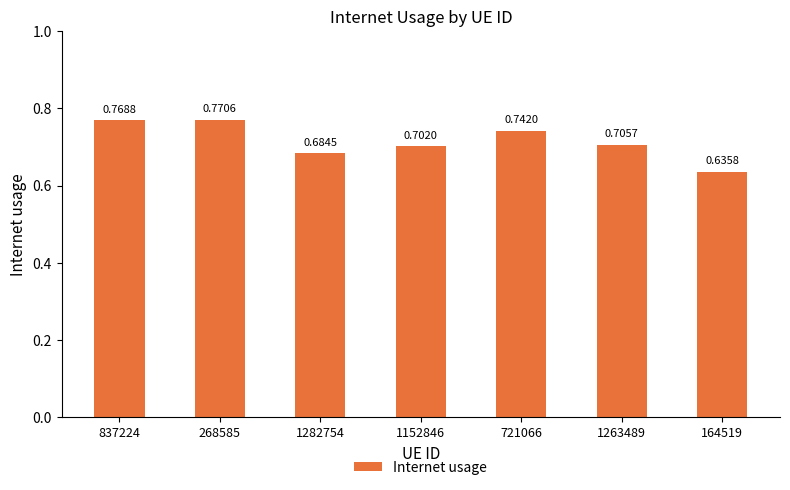

What is the sum of all values?

5.0